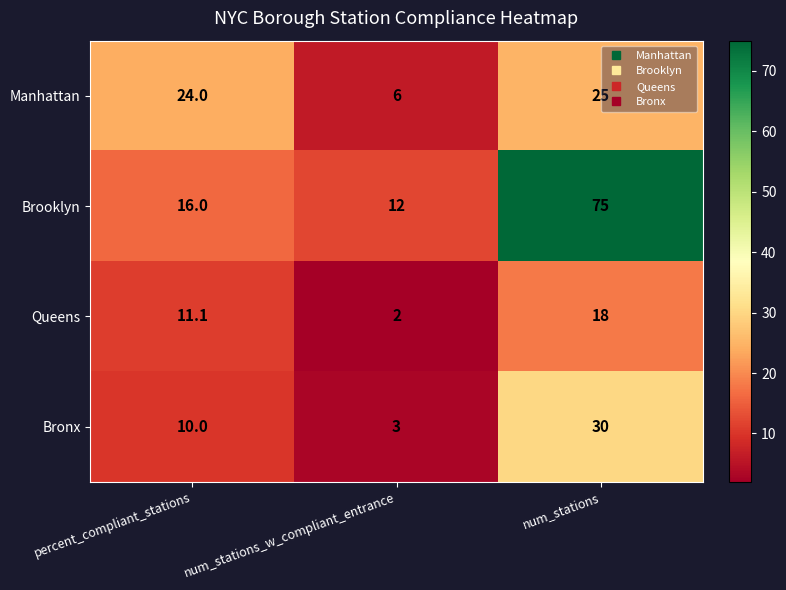

What is the lowest value of the Queens series?

2.0